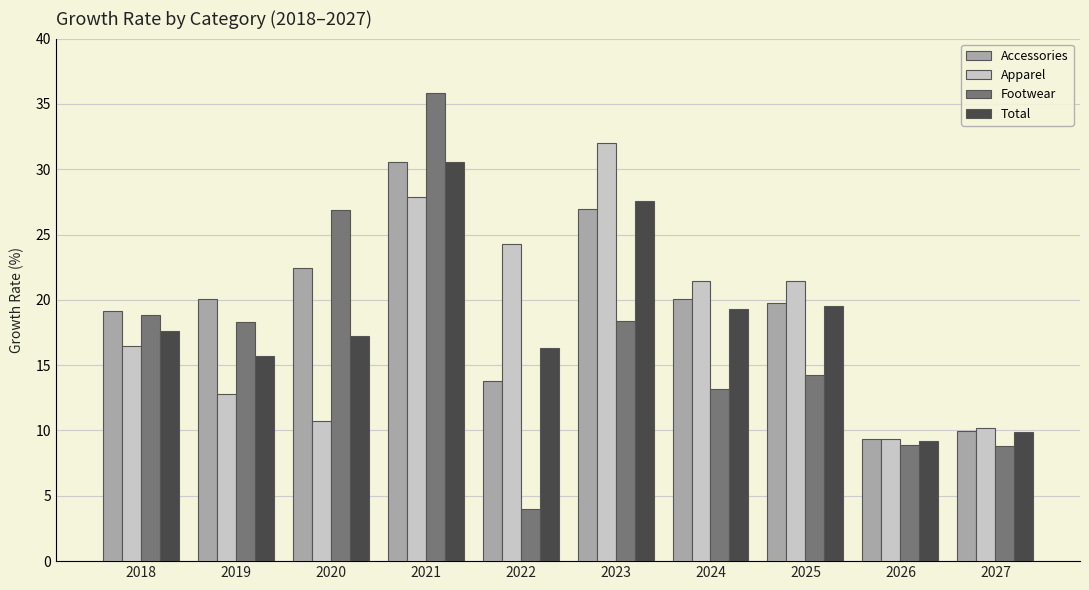

At which category is the sum across all series the highest?

2021